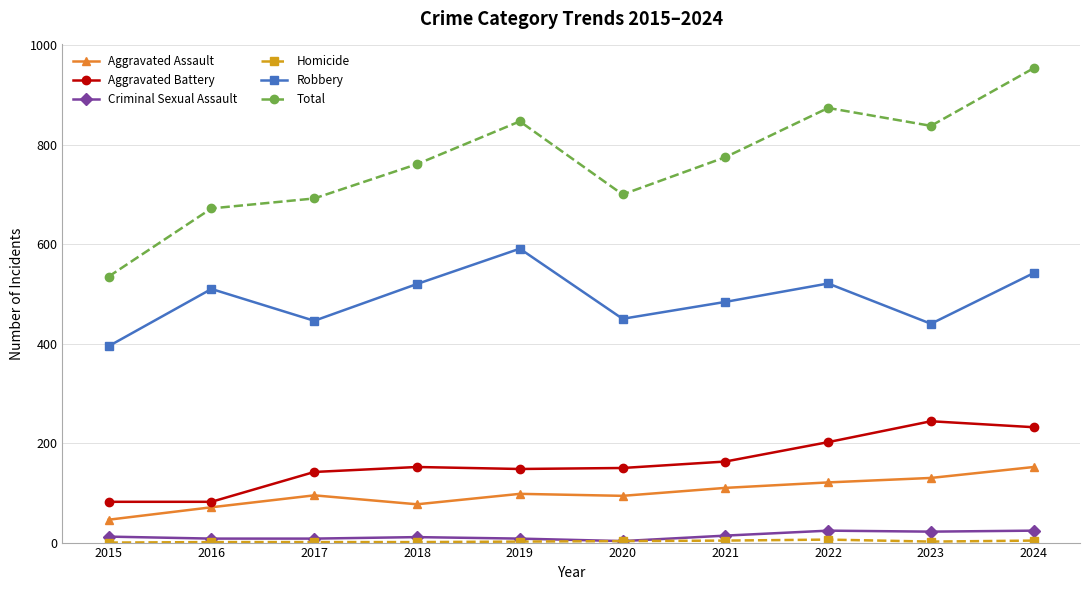

Is the value of Aggravated Battery at 2015 greater than the value of Total at 2022?

No